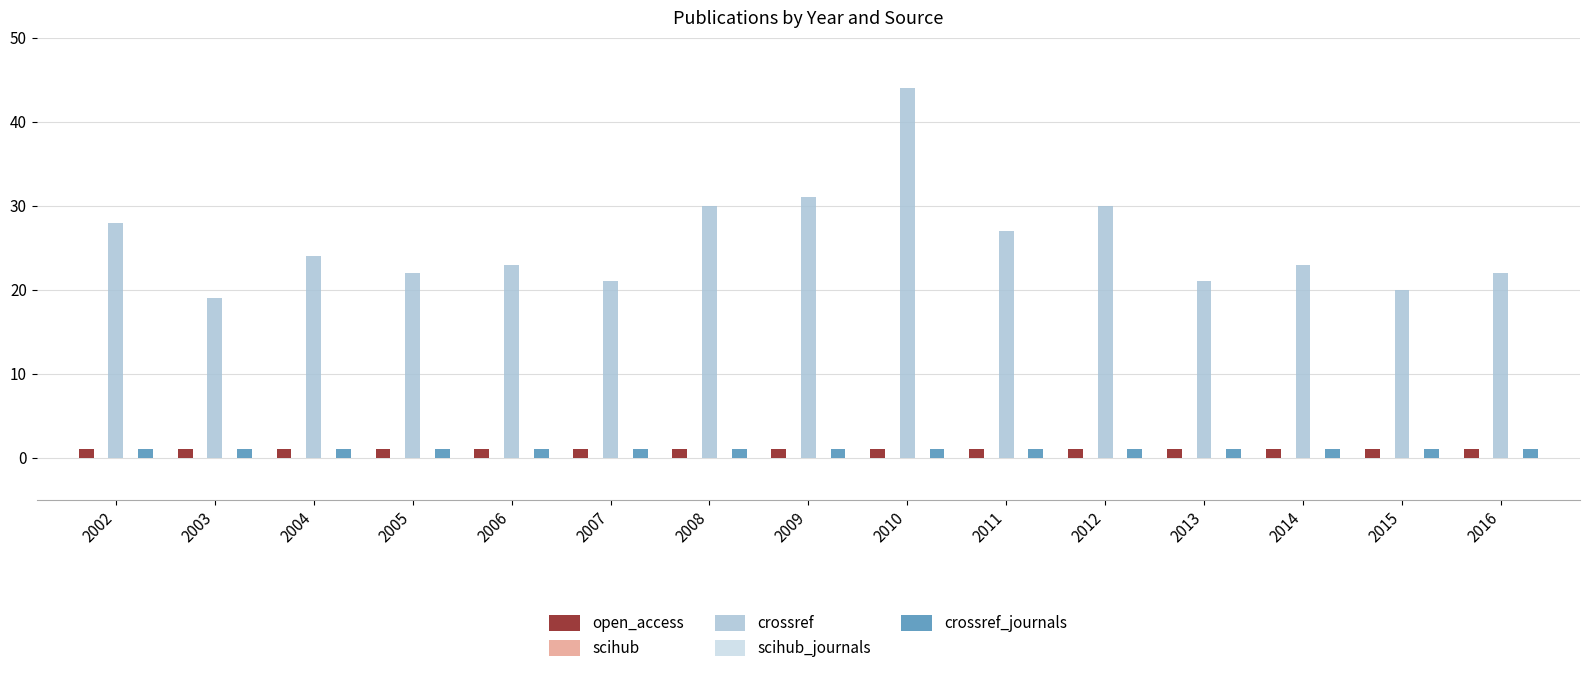

Which category has the lowest value in the crossref series?

2003